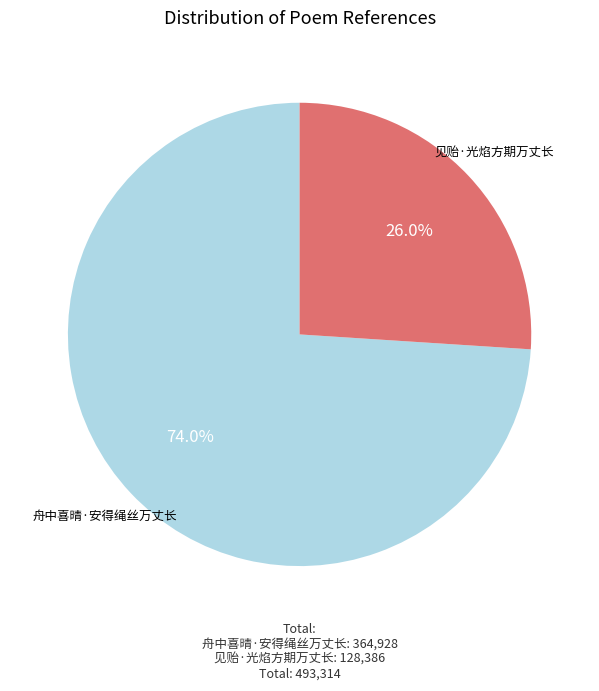

What is the smallest slice in the pie chart?

见贻·光焰方期万丈长